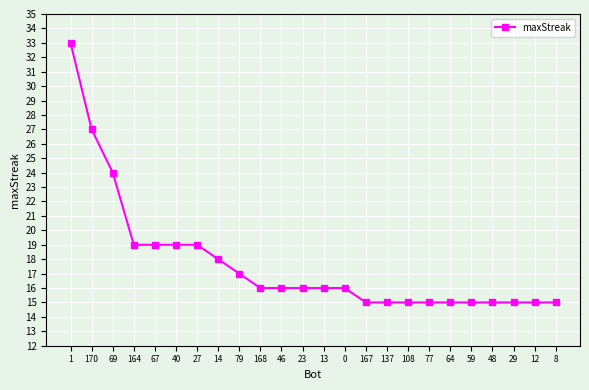

What is the change in value from 27 to 48?

-4